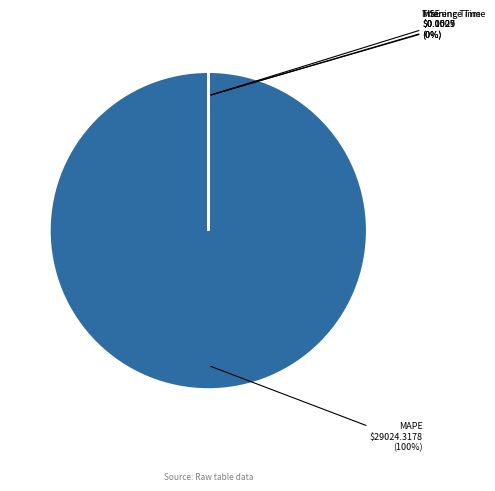

True or false: MAPE accounts for 100% of the total.

True